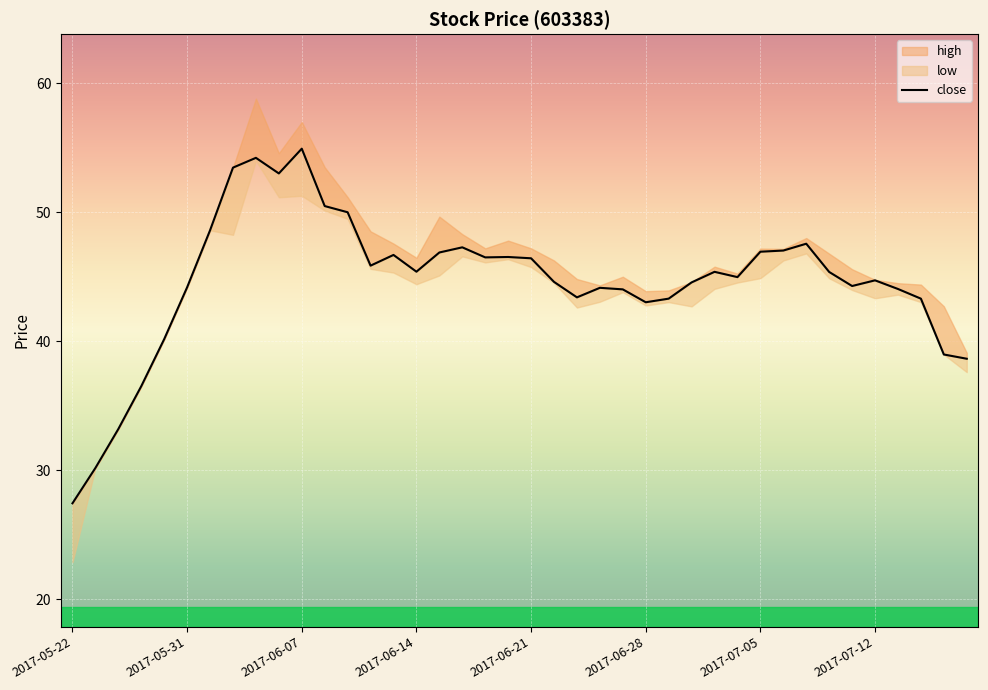

What is the label of the 13th point from the left?

2017-06-09